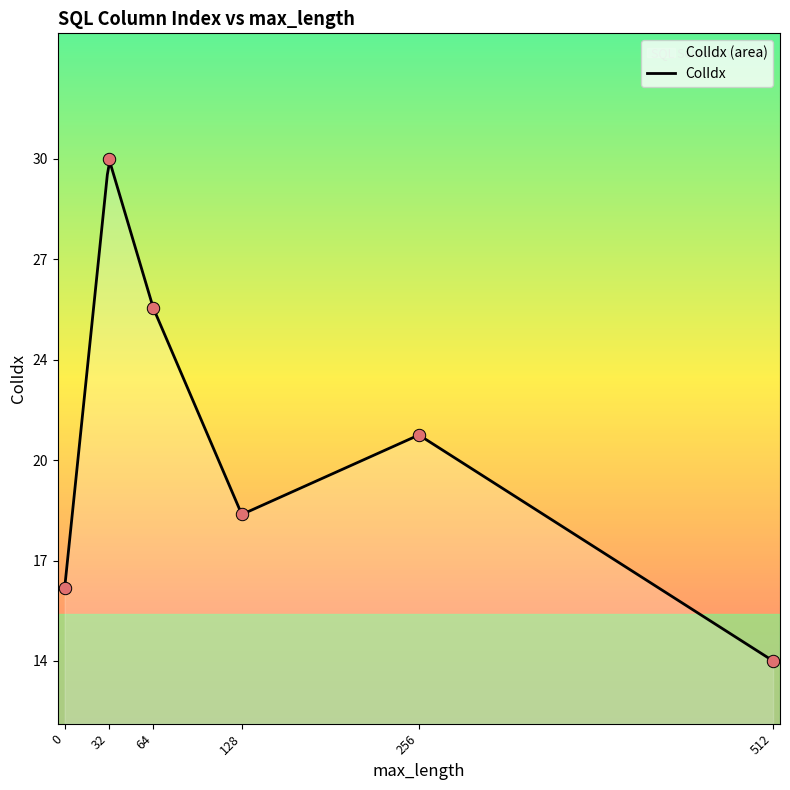

Between 18 and 10, which is larger?

18